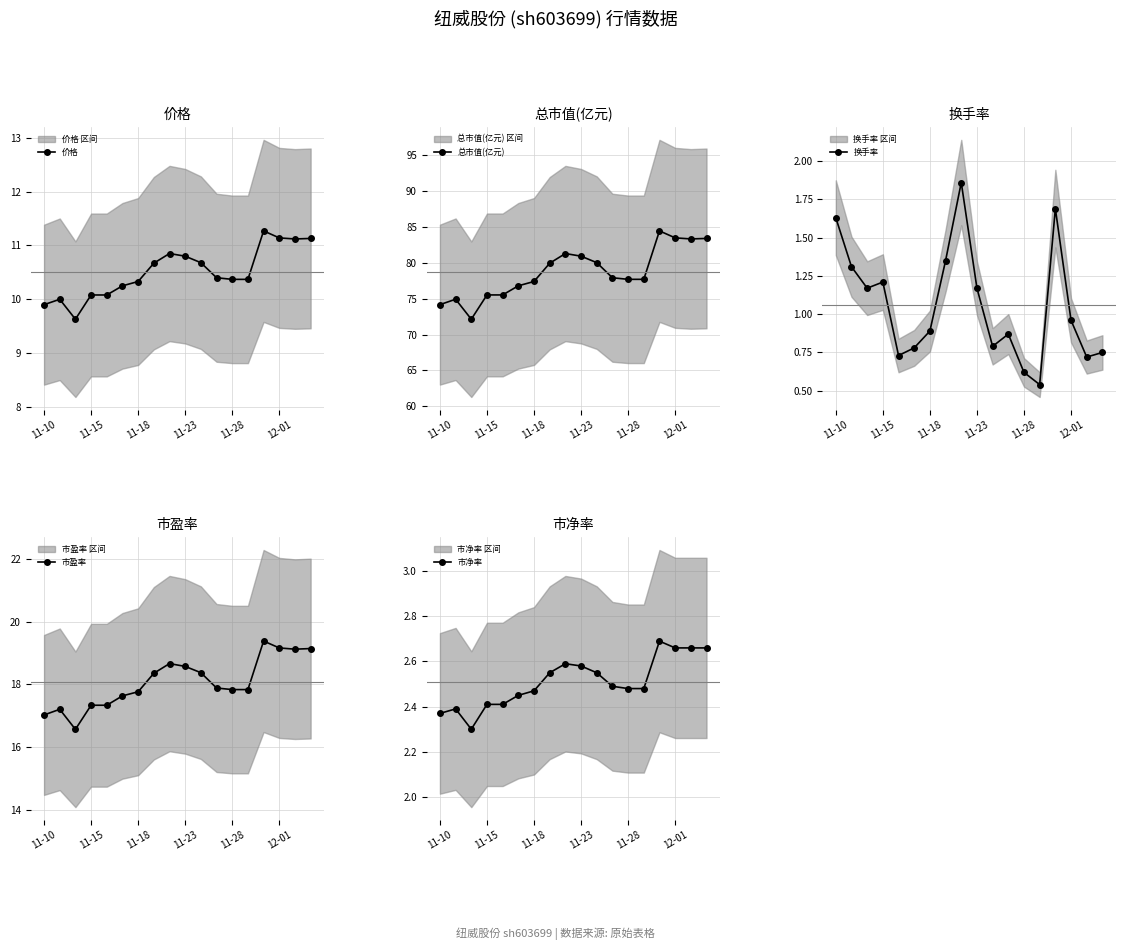

What is the sum of all 价格 values?

189.1